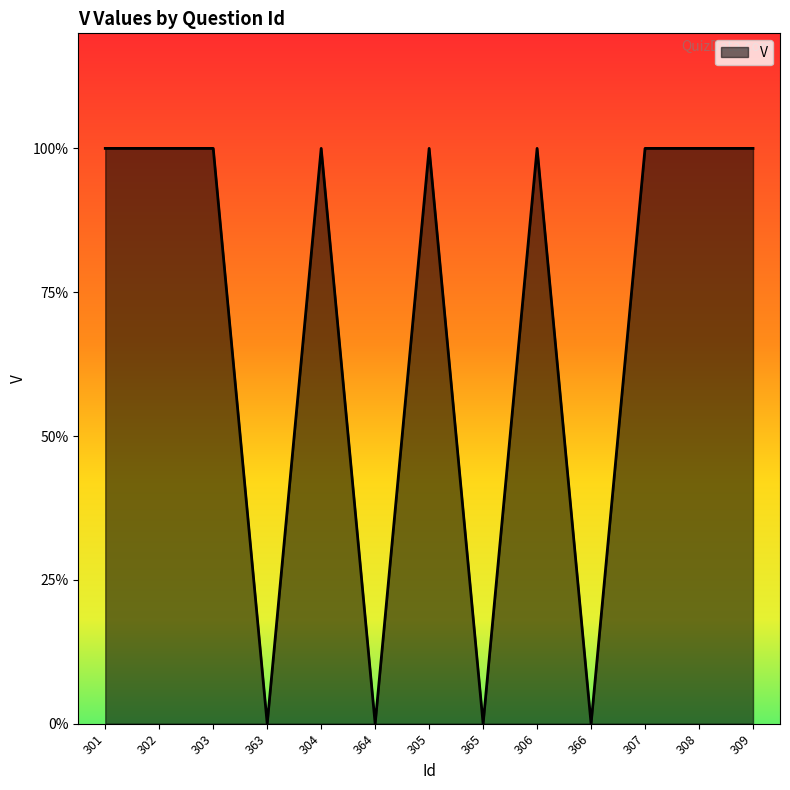

Reading right to left, what are all the values shown in this chart?

1	1	1	0	1	0	1	0	1	0	1	1	1